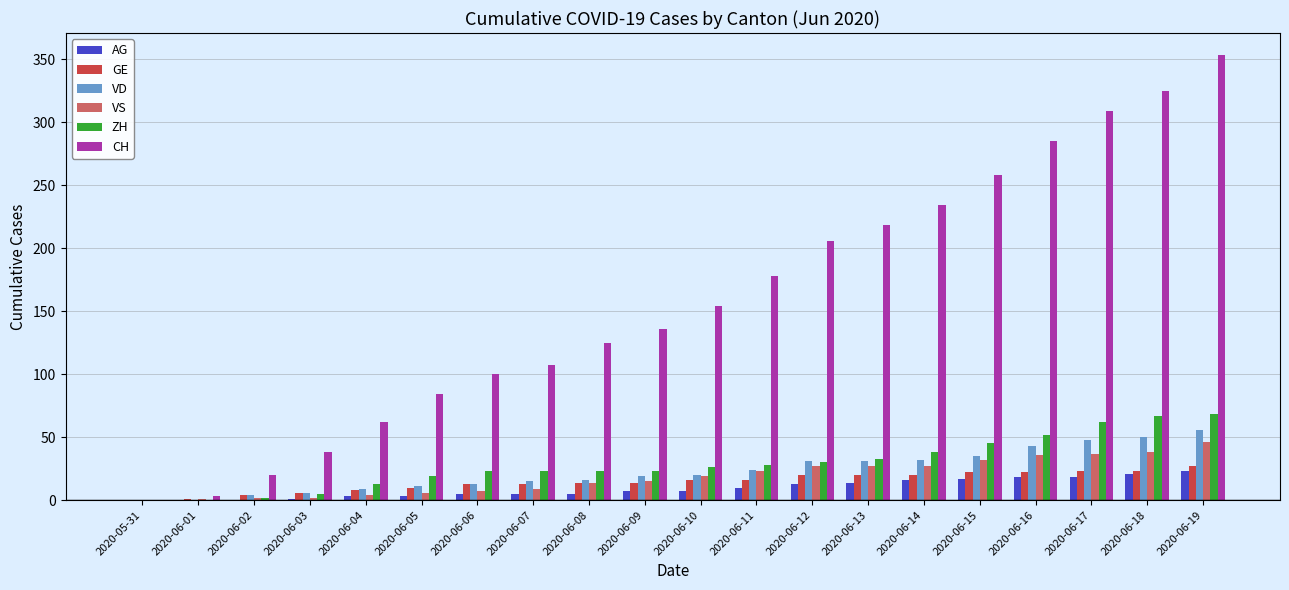

Which series changed the most between 2020-06-09 and 2020-06-18?

CH